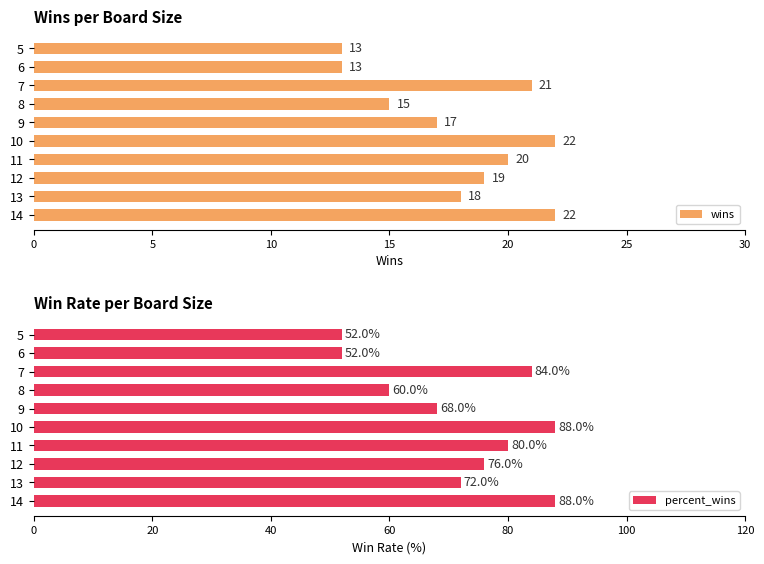

How many bars are there in total?

20